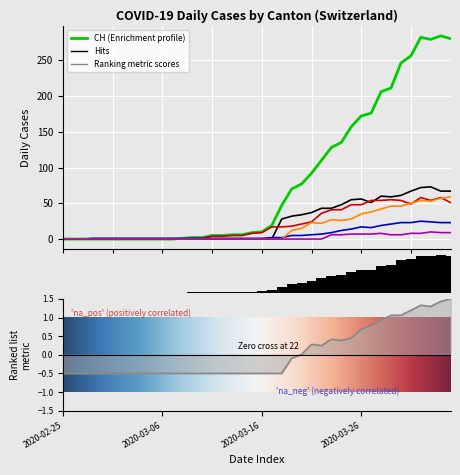

True or false: NE has a value of -7 at 2020-03-13.

False